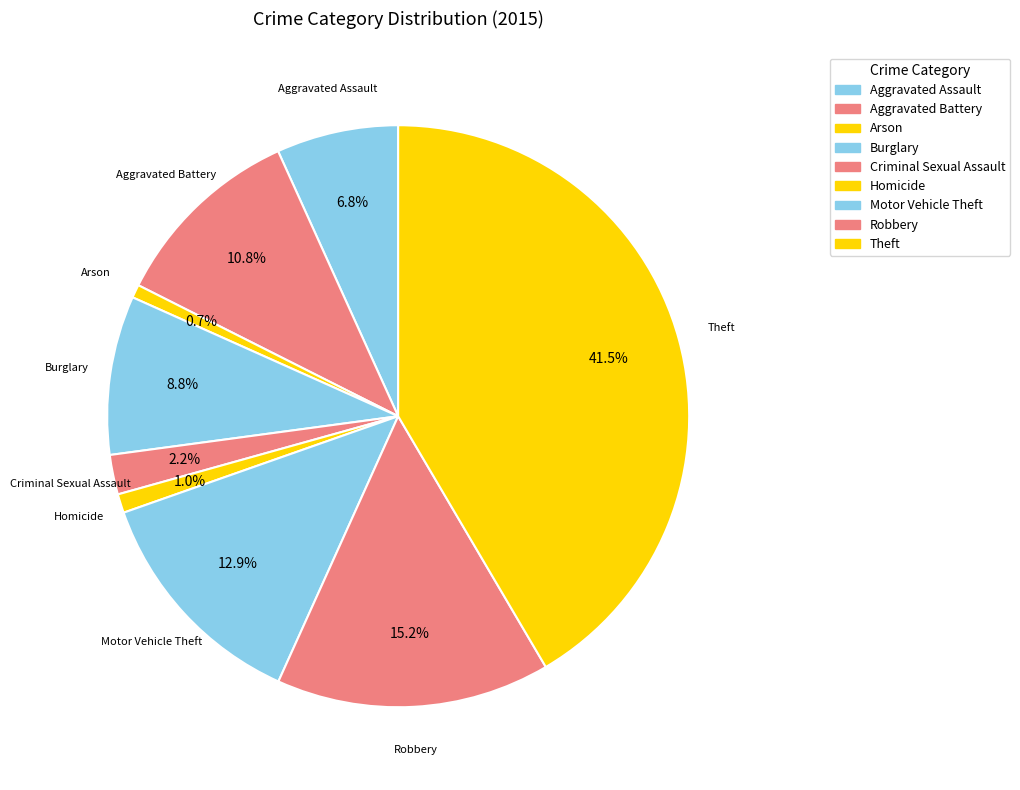

What percentage is the Arson slice, to the nearest percent?

1%